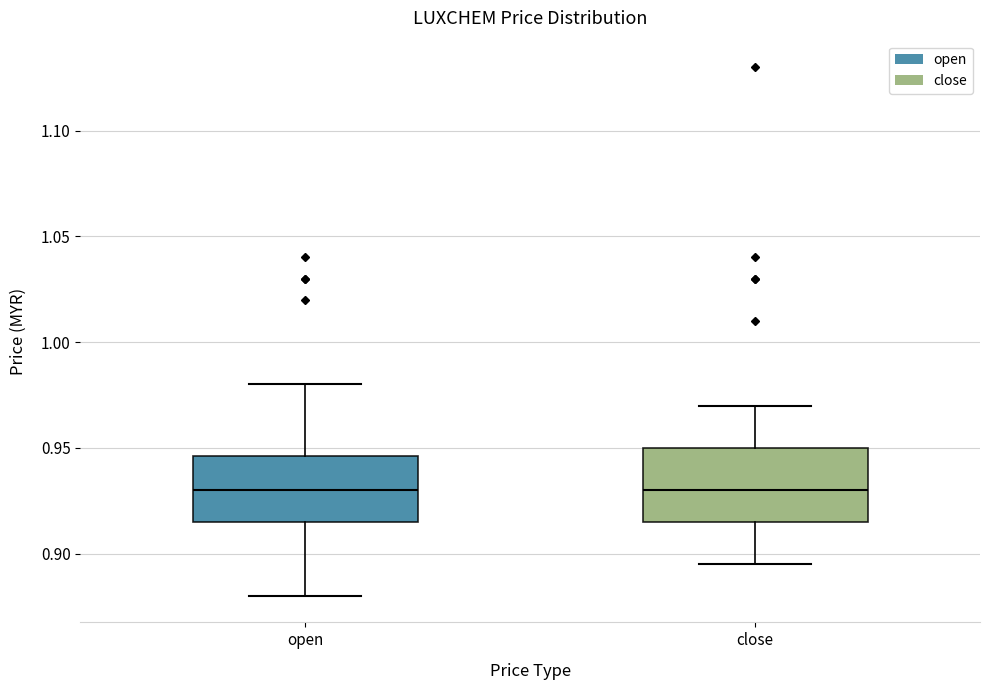

Reading left to right, transcribe this box plot: for each box, give where its median line is, the range the box spans, and where its two whiskers end, as read against the y-axis. The values are not printed on the chart, so give them approximately, as read against the axis.

open: median 0.930, box 0.915 to 0.945, whiskers 0.880 to 0.980
close: median 0.930, box 0.915 to 0.950, whiskers 0.895 to 0.970